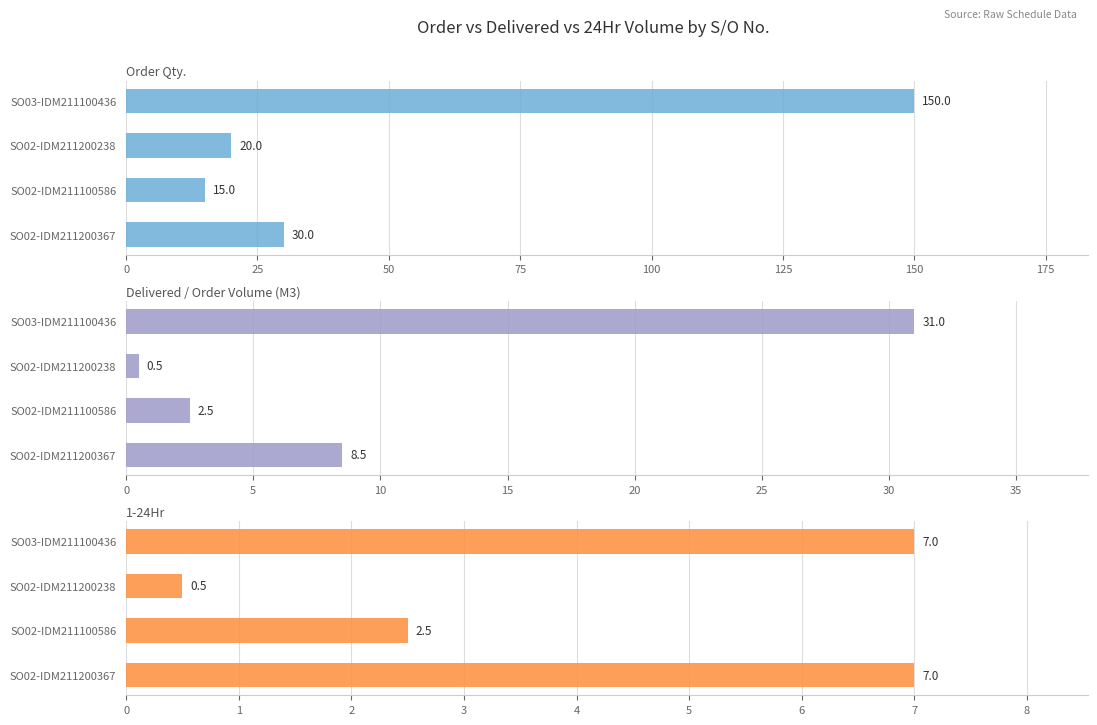

What is the value of the 1-24Hr bar at the 3rd from the left?

2.5